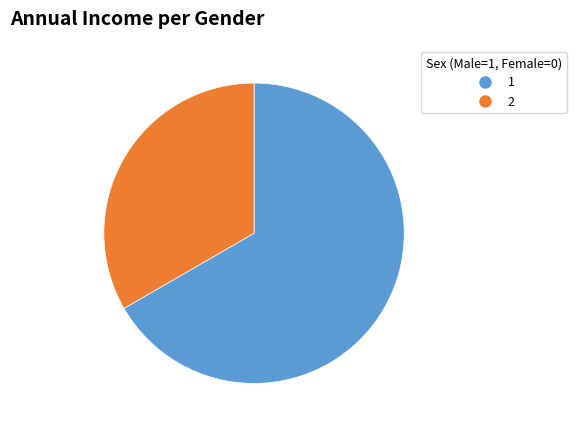

Rank the categories by value from lowest to highest.

2, 1